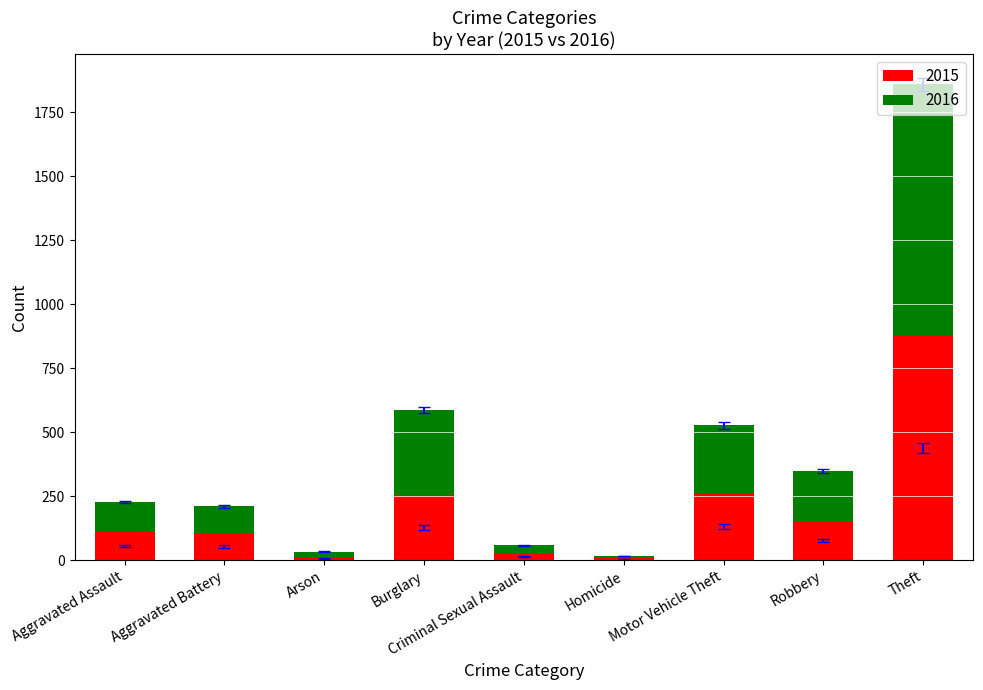

What is the difference between the maximum and second lowest values in the 2015 series?

861